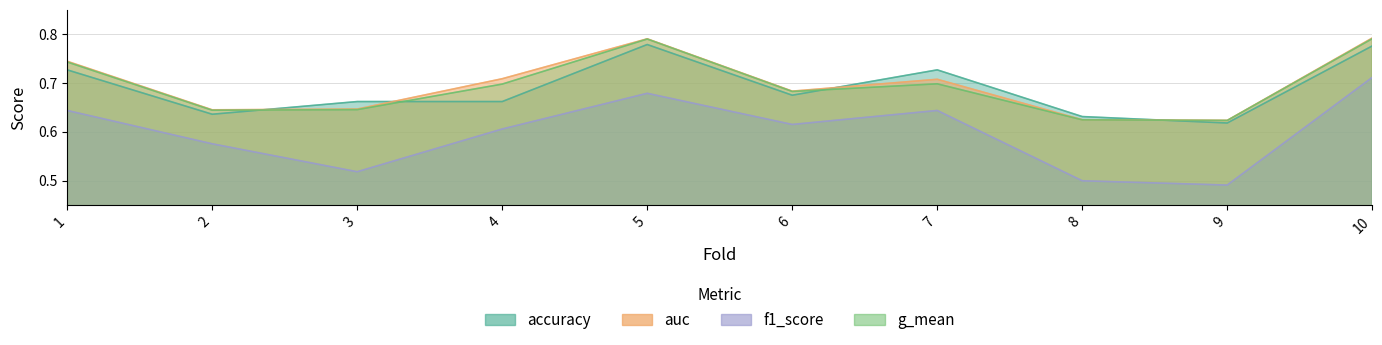

Reading left to right, extract all data points from this chart.

accuracy: 0.7	0.6	0.7	0.7	0.8	0.7	0.7	0.6	0.6	0.8
auc: 0.7	0.6	0.6	0.7	0.8	0.7	0.7	0.6	0.6	0.8
f1_score: 0.6	0.6	0.5	0.6	0.7	0.6	0.6	0.5	0.5	0.7
g_mean: 0.7	0.6	0.6	0.7	0.8	0.7	0.7	0.6	0.6	0.8